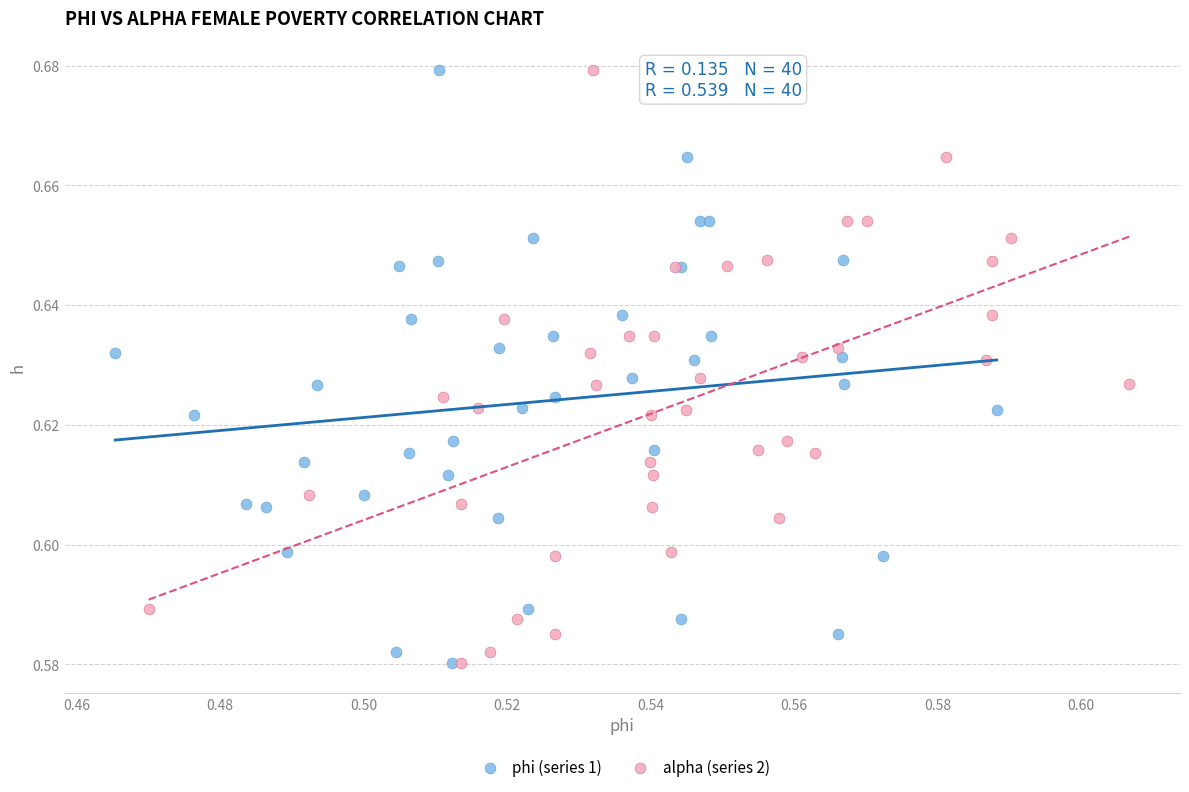

What are all the series names shown in the legend?

phi (series 1), alpha (series 2)